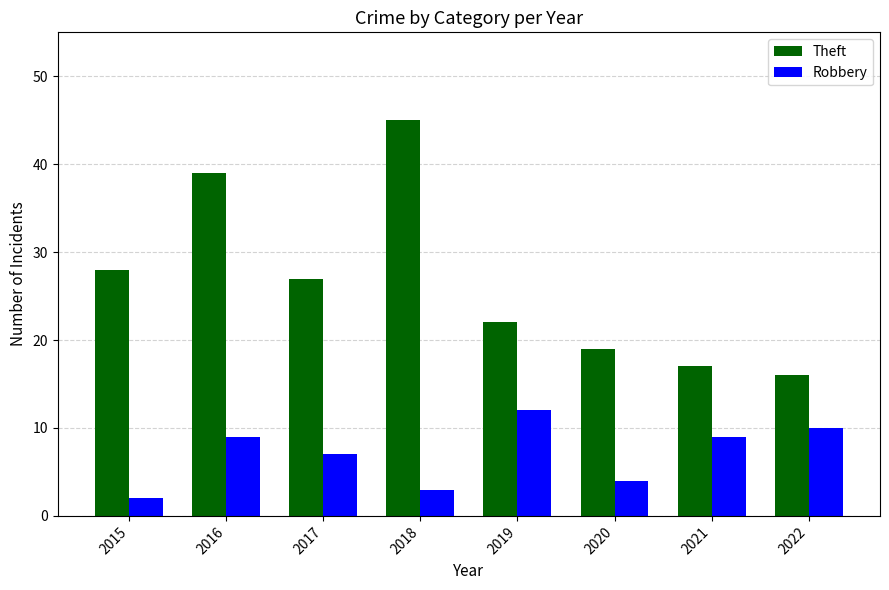

Which series has the largest total across all categories?

Theft